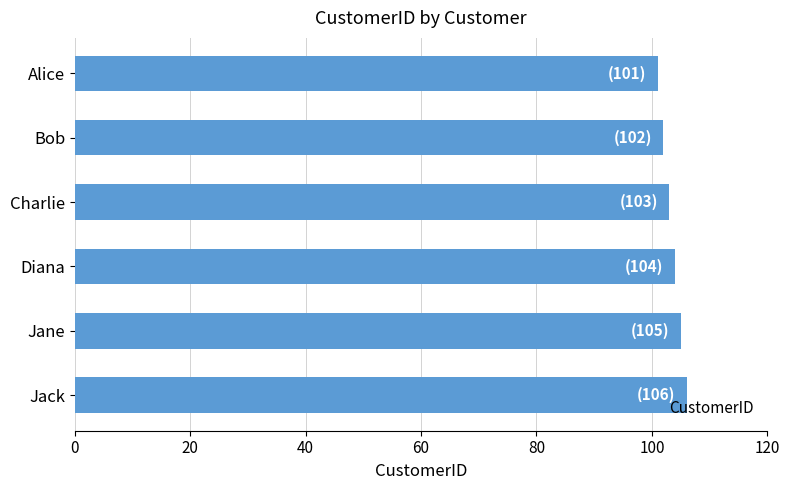

The chart shows a value of 162 at Jack. True or false?

False